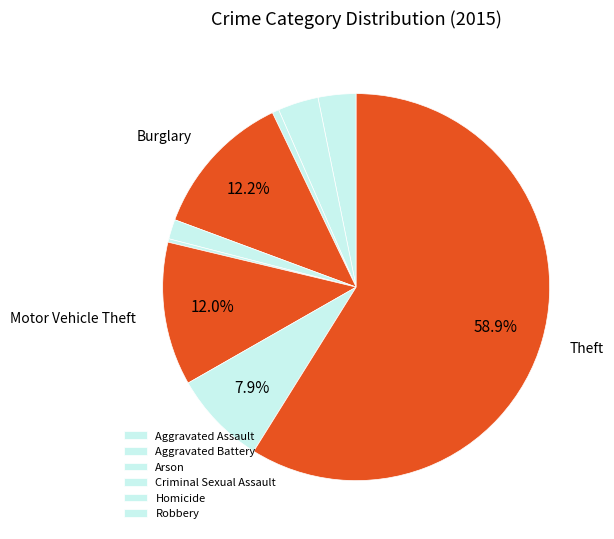

Which category has the biggest portion of the pie?

Theft